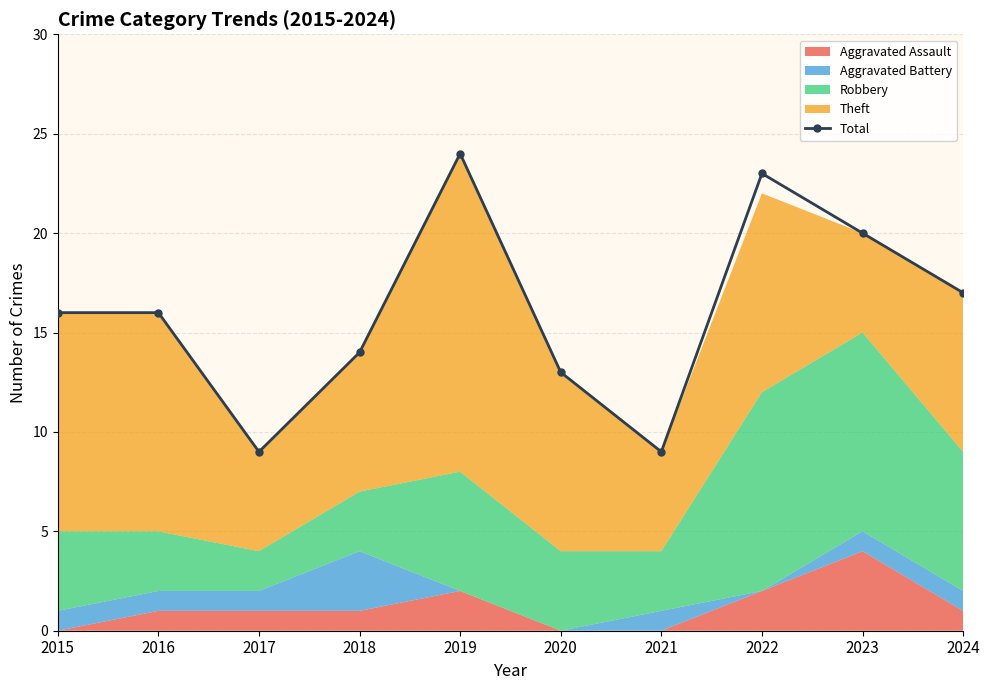

True or false: the data shows 13 at 2021.

False